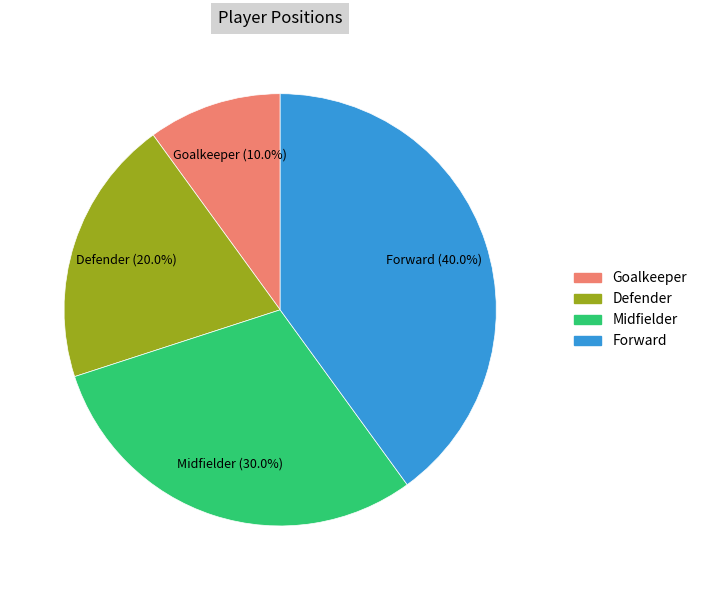

How many slices are in this pie chart?

4